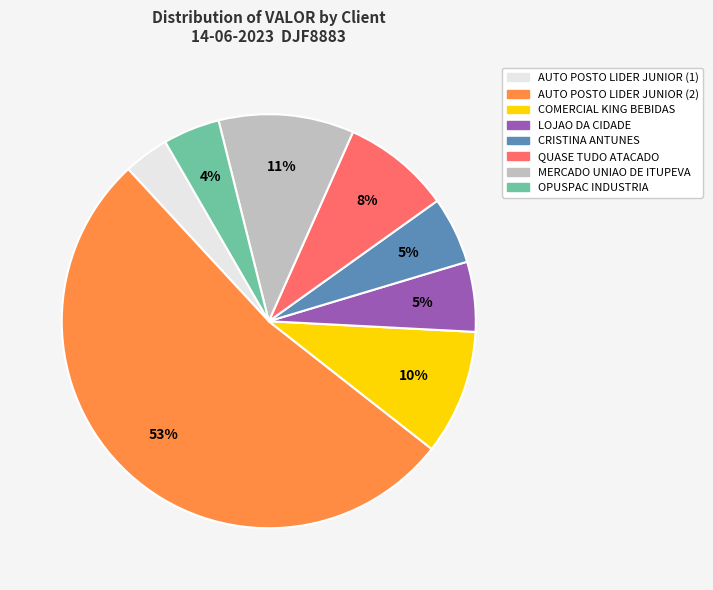

How many segments does this pie chart have?

8